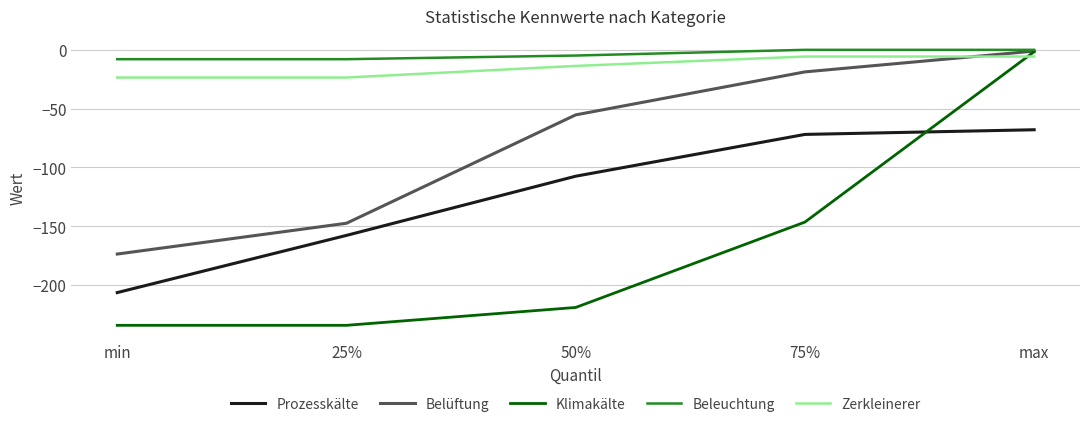

What are all the series names shown in the legend?

Prozesskälte, Belüftung, Klimakälte, Beleuchtung, Zerkleinerer